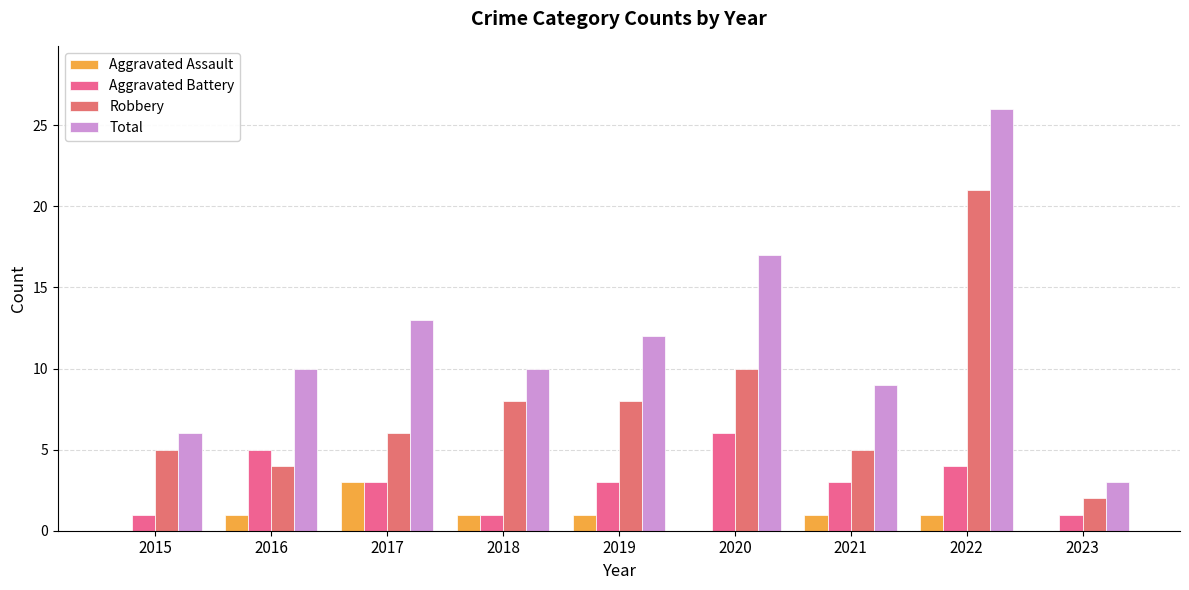

How many data points does each series have?

9